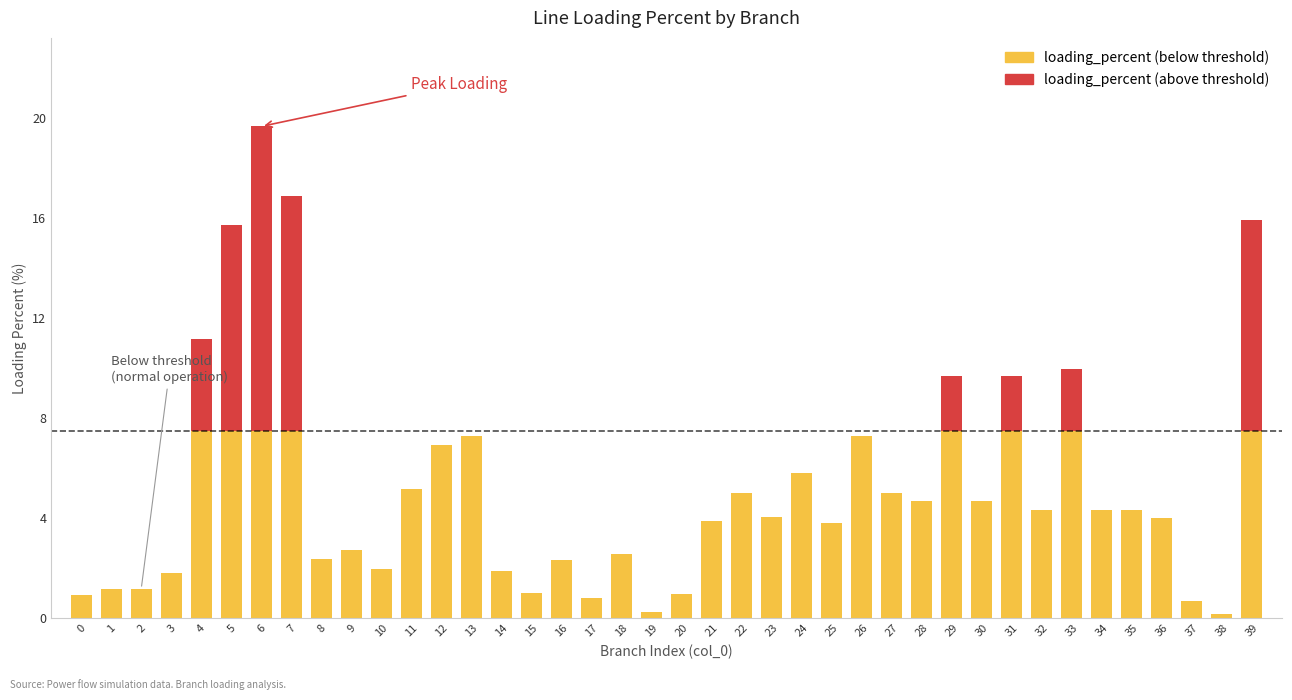

How many distinct data groups are displayed?

1